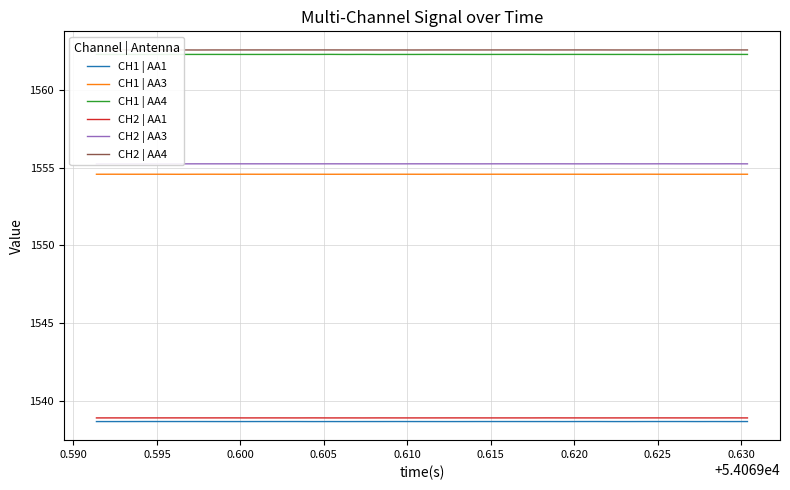

True or false: CH2 | AA4 and CH1 | AA4 cross at least once.

False